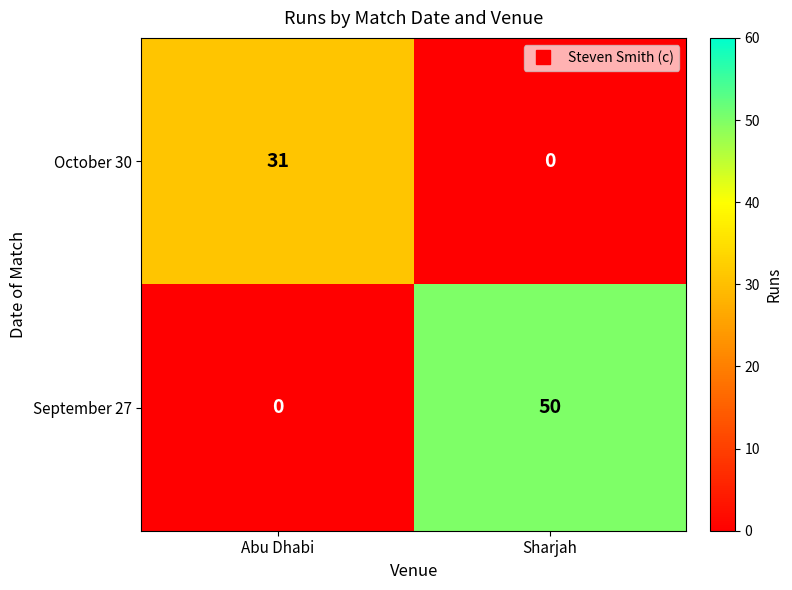

True or false: September 27 has a value of 75 at Sharjah.

False